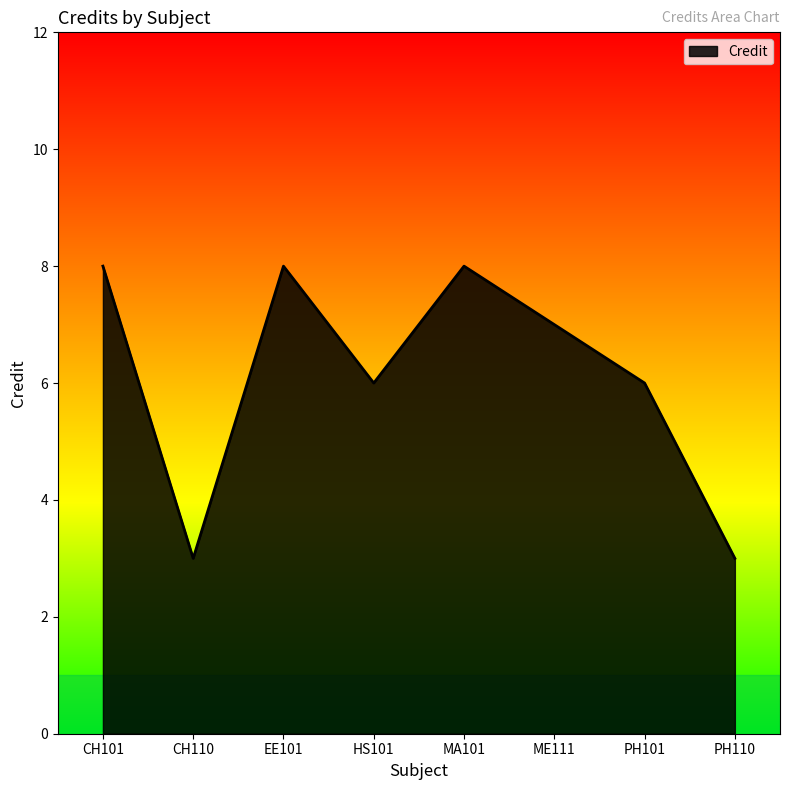

Reading right to left, list all the values displayed in this chart.

3	6	7	8	6	8	3	8